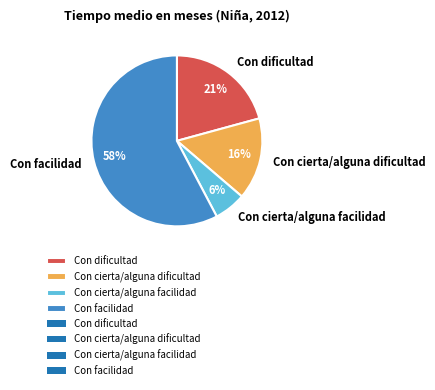

To the nearest percent, what is the combined percentage of Con facilidad and Con cierta/alguna dificultad?

73%